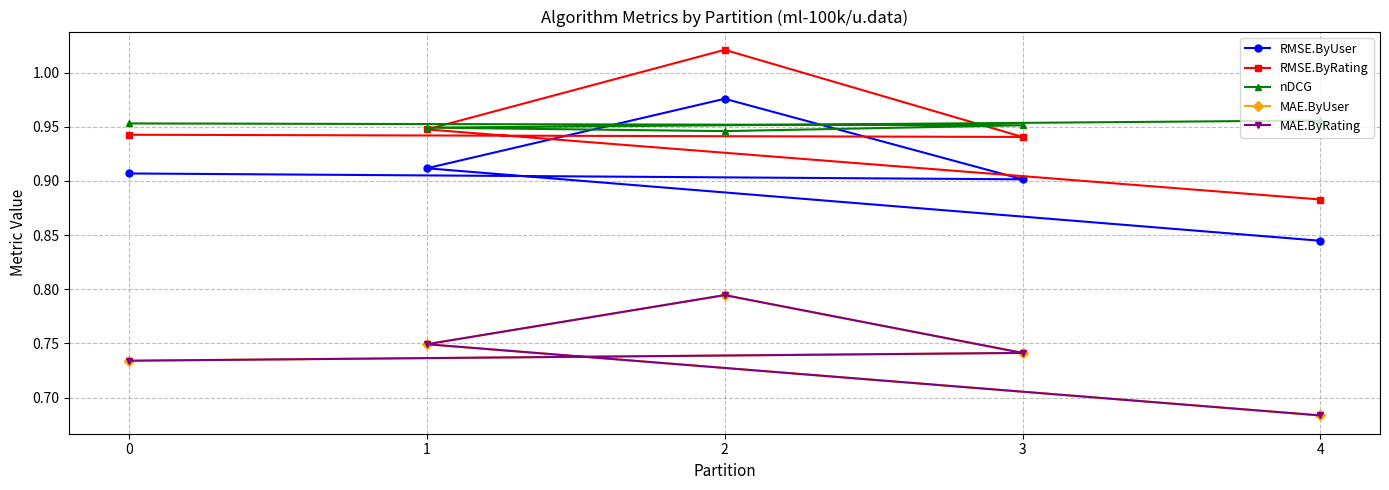

Reading right to left, list all the values displayed in this chart.

RMSE.ByUser: 0.9	0.9	1.0	0.9	0.8
RMSE.ByRating: 0.9	0.9	1.0	0.9	0.9
nDCG: 1.0	1.0	0.9	0.9	1.0
MAE.ByUser: 0.7	0.7	0.8	0.7	0.7
MAE.ByRating: 0.7	0.7	0.8	0.7	0.7